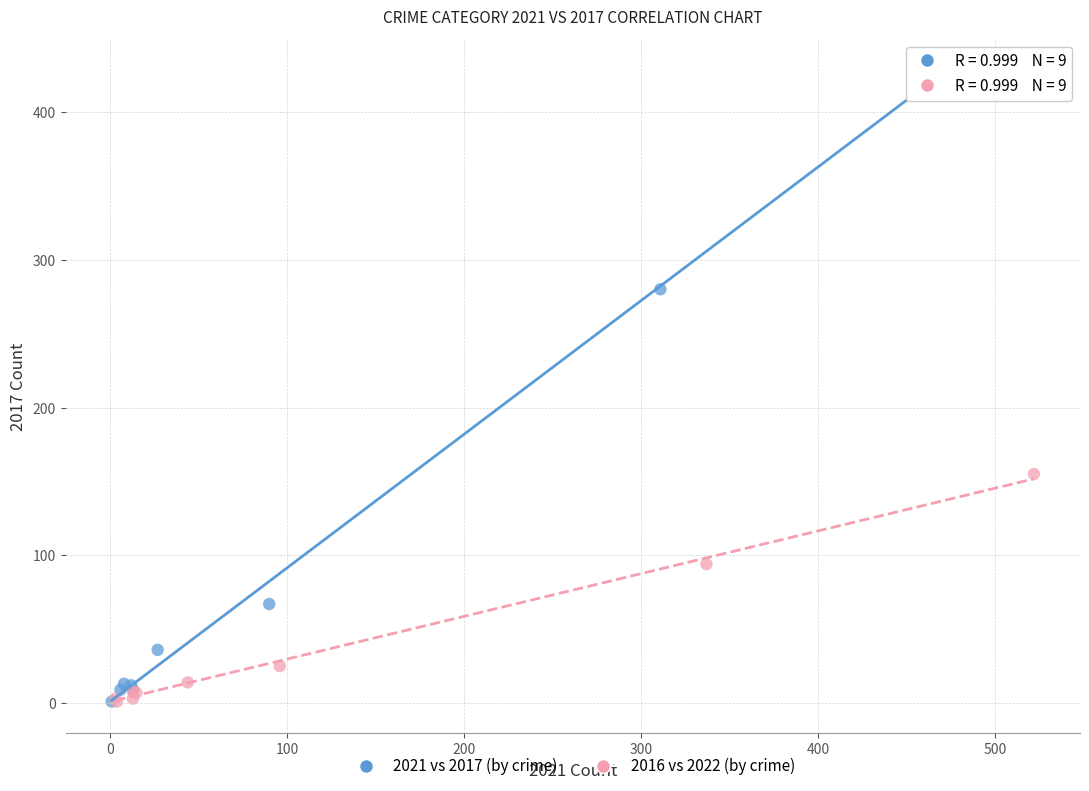

Which series has the largest Y range (max minus min)?

2021 vs 2017 (by crime)